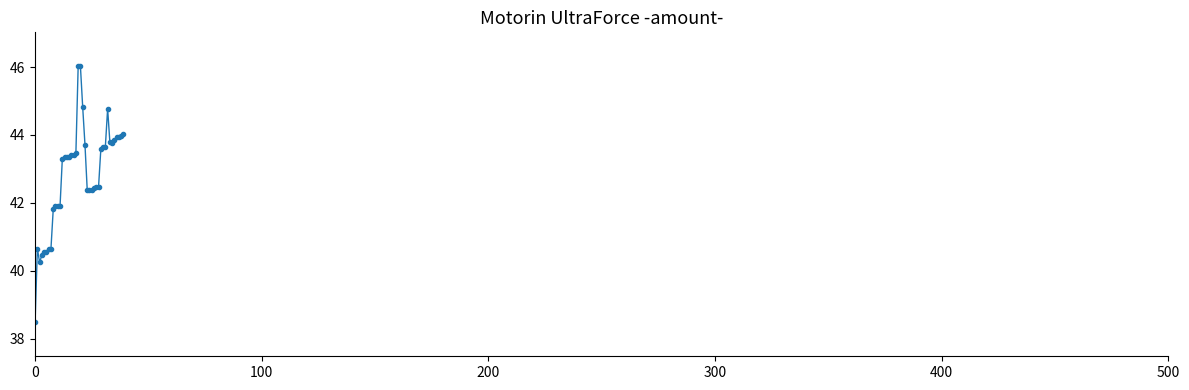

What is the minimum value shown in the chart?

38.5